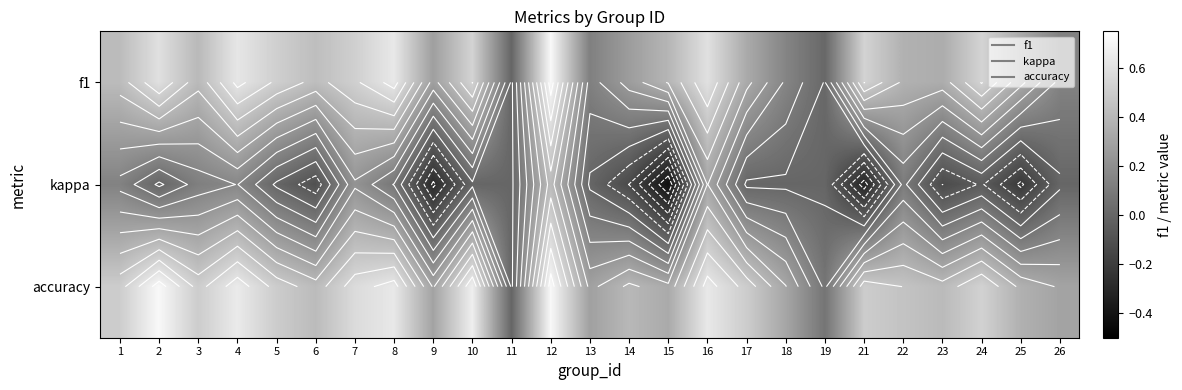

Which category has the lowest value in the f1 series?

11